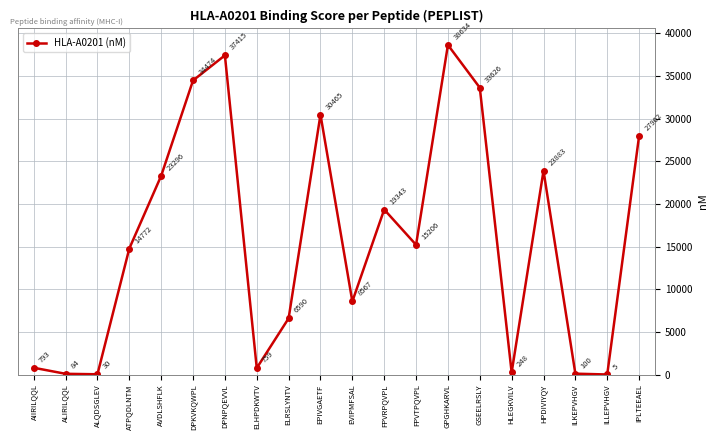

How many points are higher than both their immediate neighbors (excluding endpoints)?

5